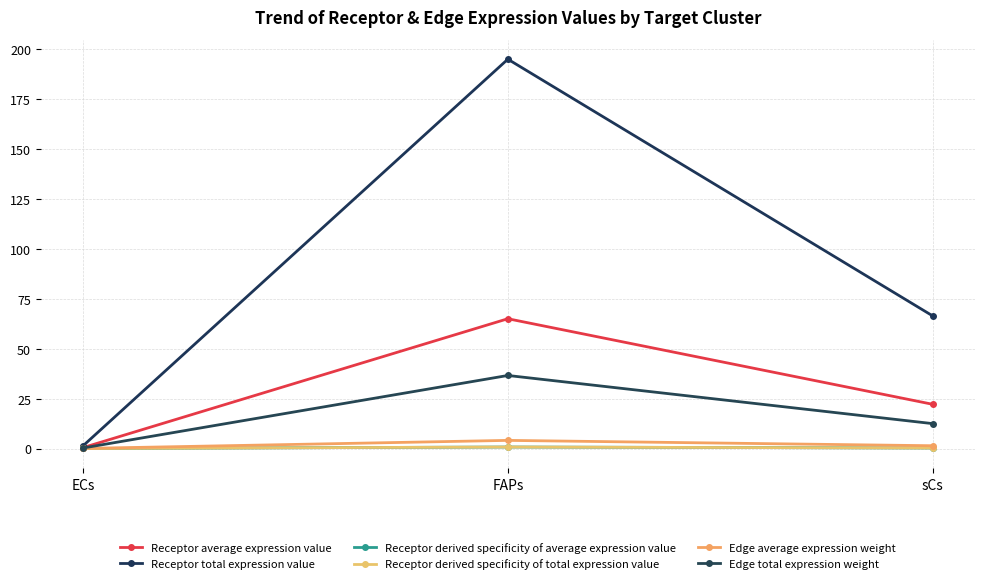

Reading left to right, list all the values displayed in this chart.

Receptor average expression value: 0.5	65.0	22.2
Receptor total expression value: 1.4	195.0	66.5
Receptor derived specificity of average expression value: 0.0	0.7	0.3
Receptor derived specificity of total expression value: 0.0	0.7	0.3
Edge average expression weight: 0.0	4.1	1.4
Edge total expression weight: 0.3	36.6	12.5